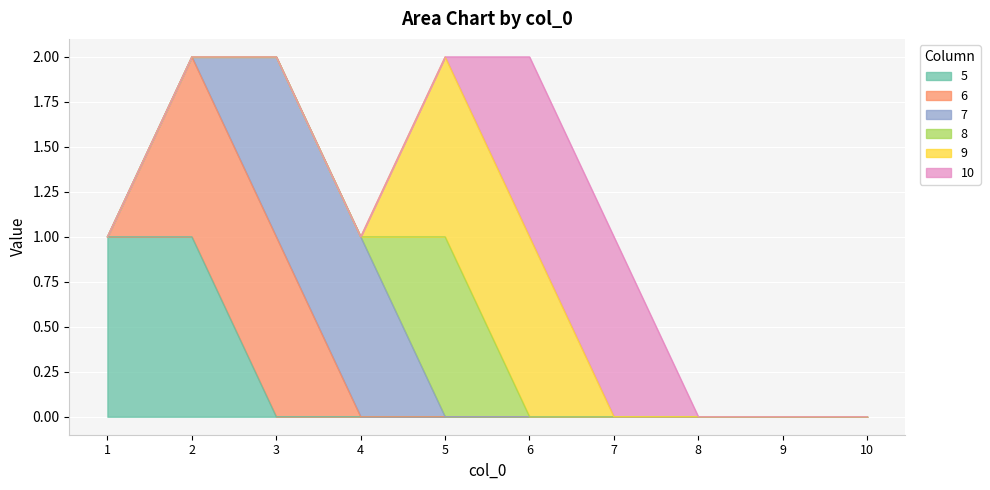

What are all the series names shown in the legend?

5, 6, 7, 8, 9, 10